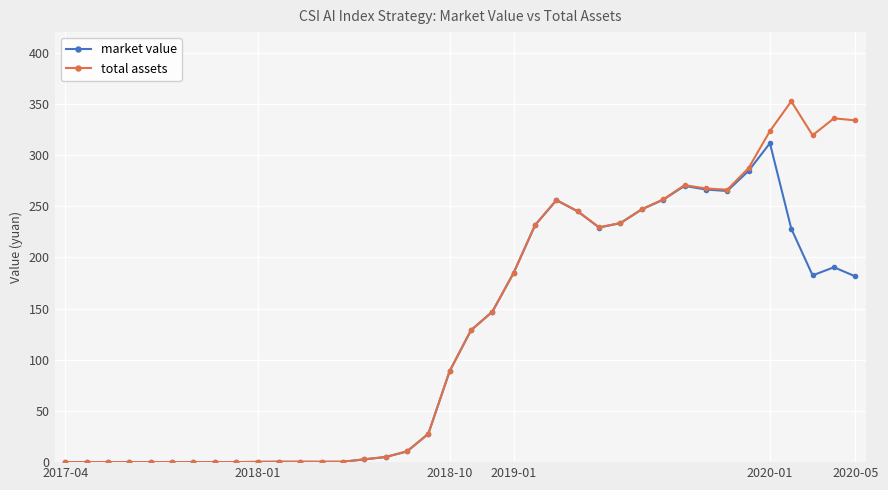

What is the highest value of the market value series?

311.5